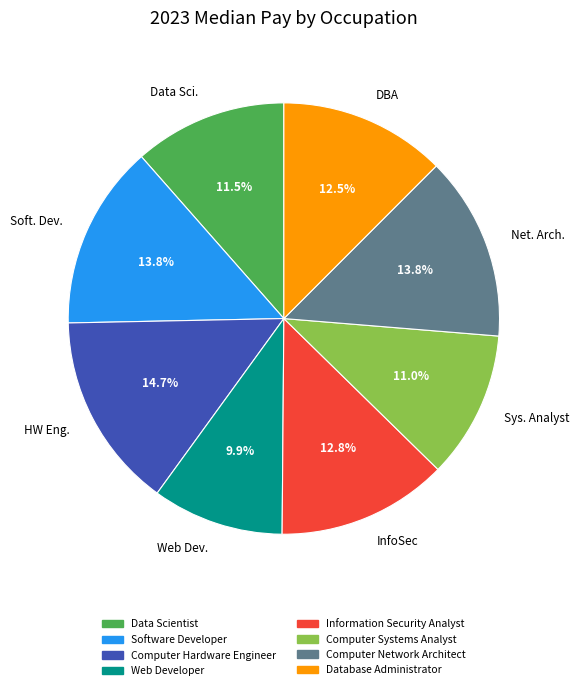

Does Net. Arch. represent more than half of the total?

No